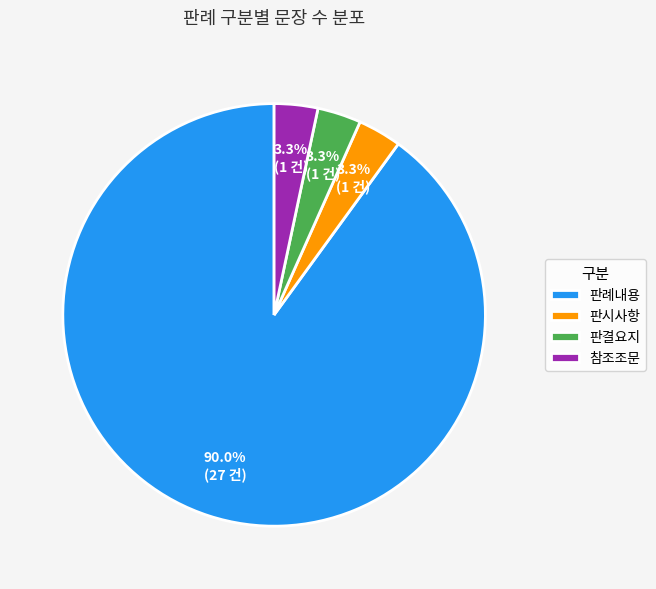

How many slices are in this pie chart?

4